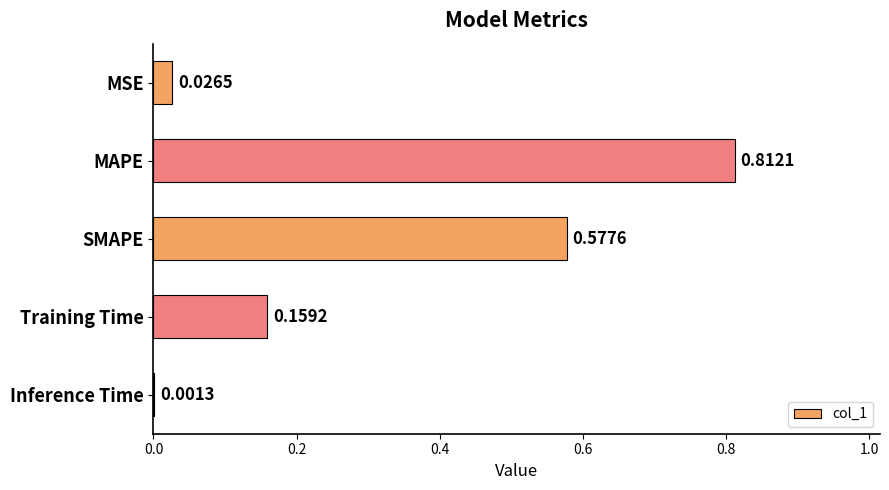

At which category does the chart reach its peak across all series?

MAPE